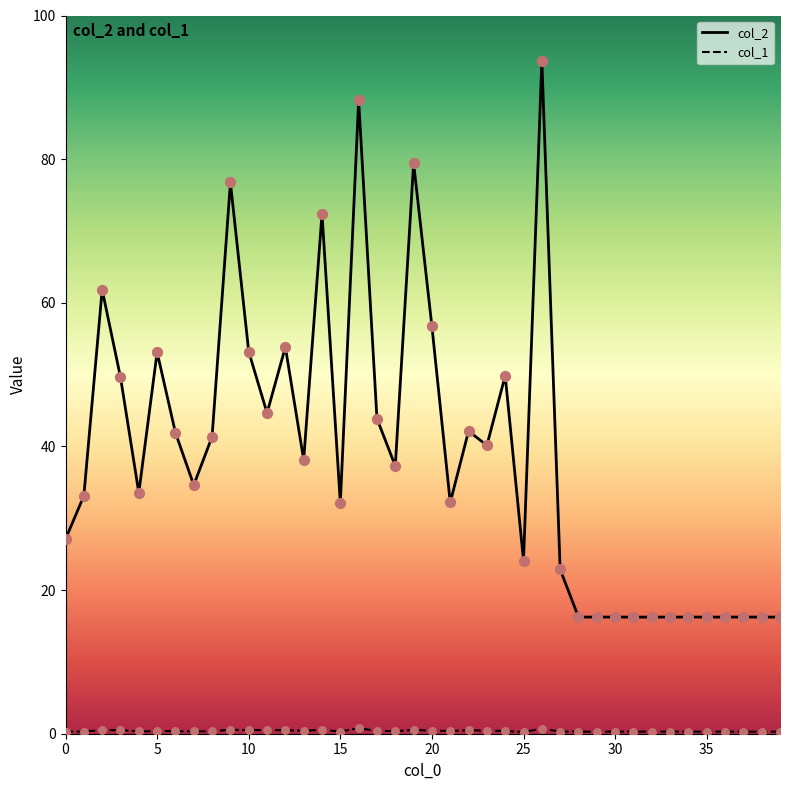

Which series has the largest total across all categories?

col_2